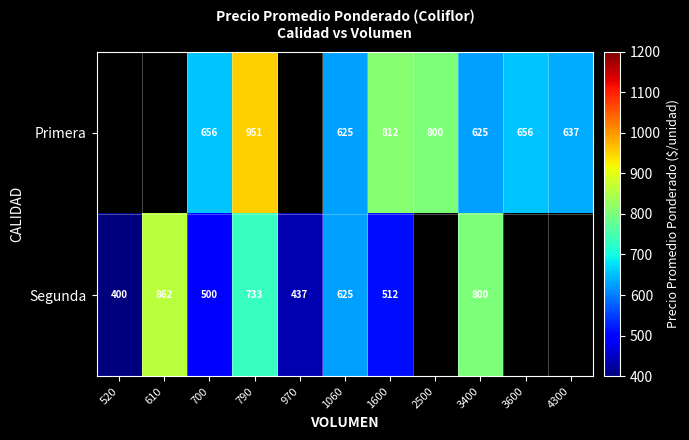

What is the total value across all series at 700?

1156